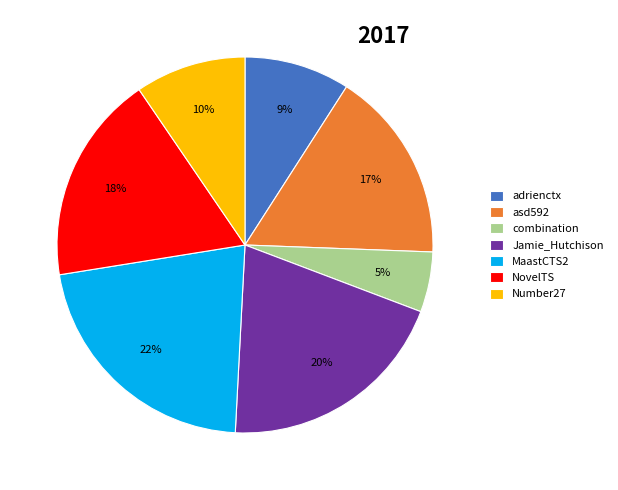

What is the smallest slice in the pie chart?

combination